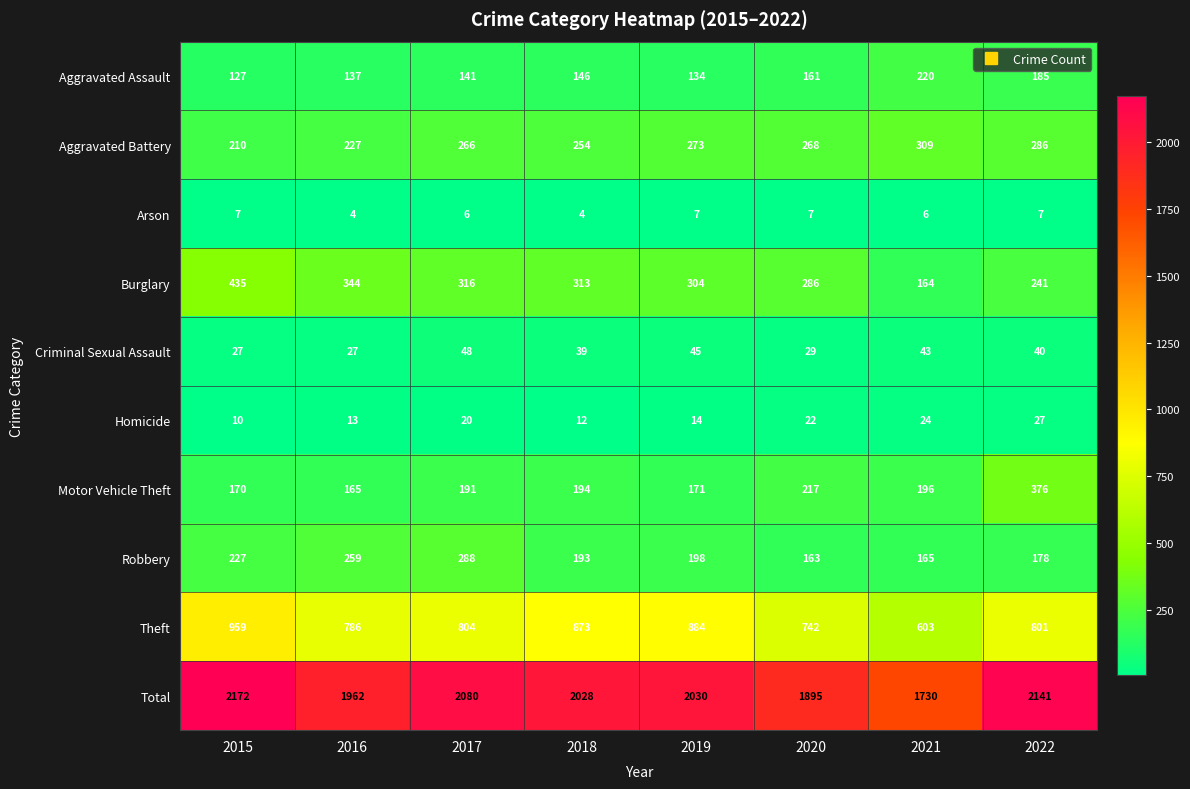

What is the difference between the maximum and second lowest values in the Burglary series?

194